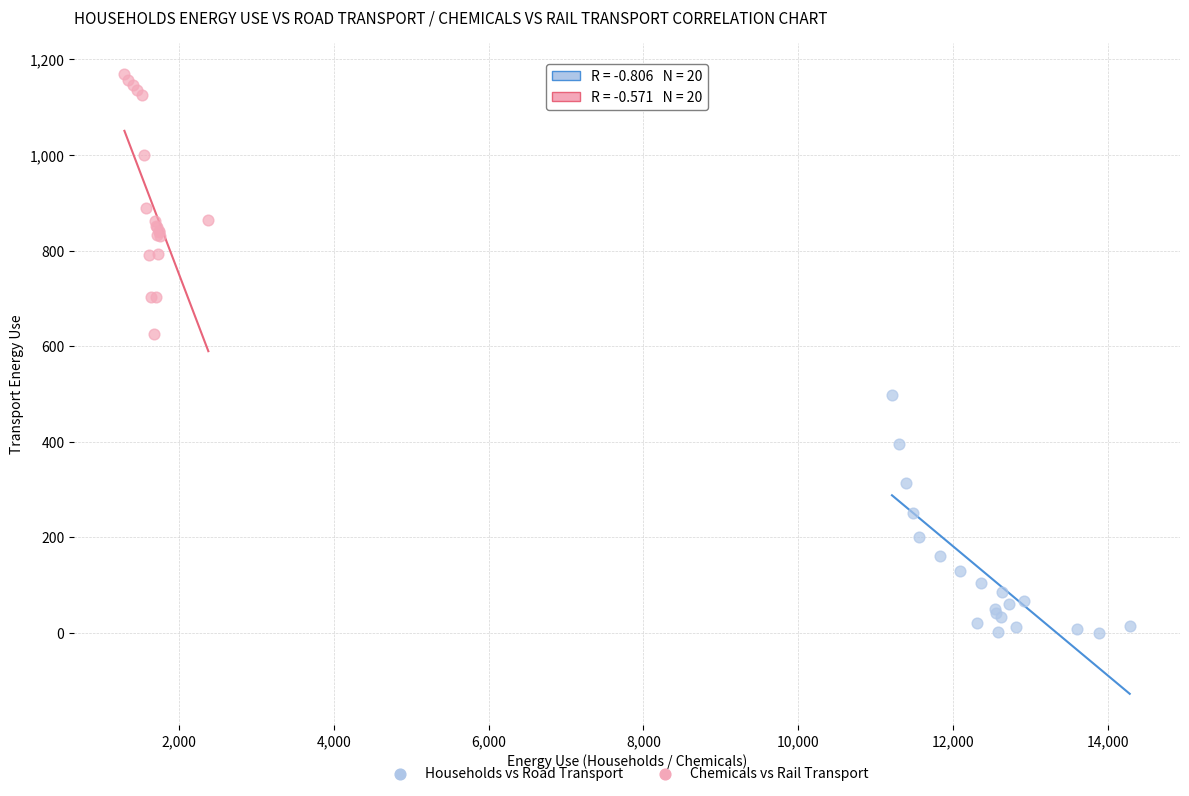

Which series reaches the minimum Y coordinate?

Households vs Road Transport